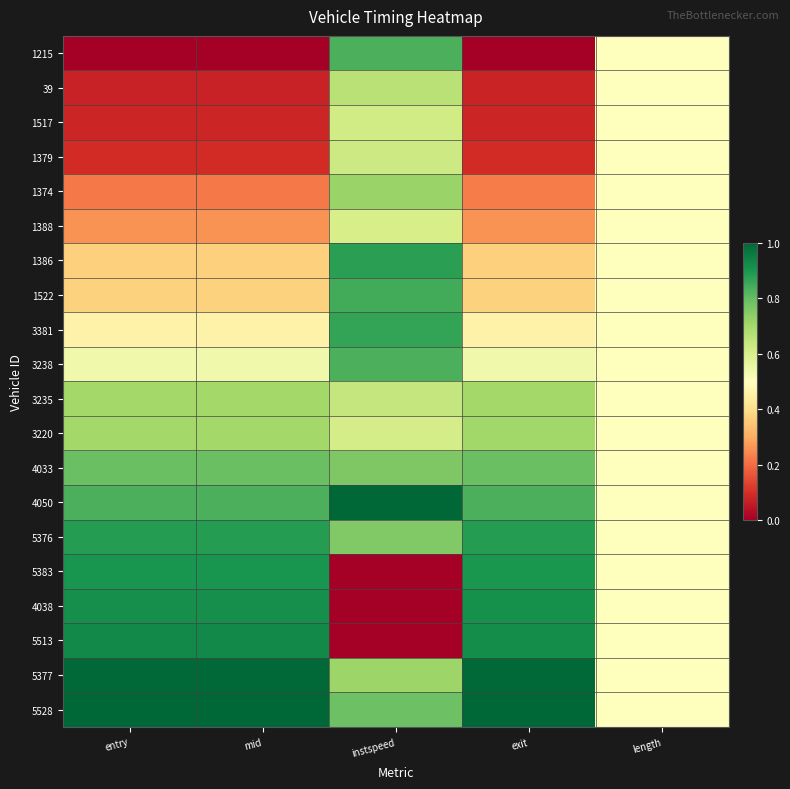

At which category is the sum across all series the highest?

instspeed